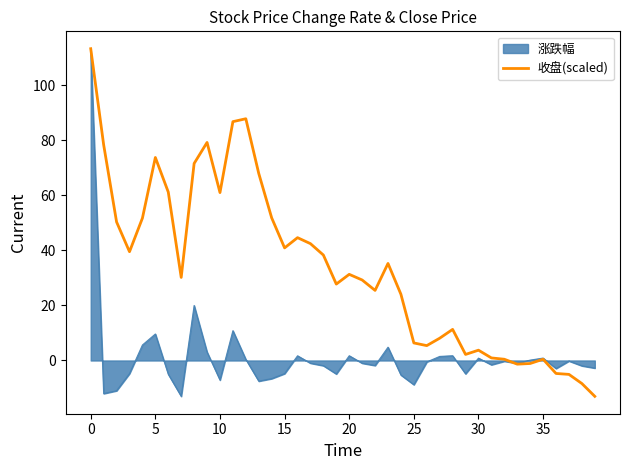

What is the greatest value displayed?

113.3